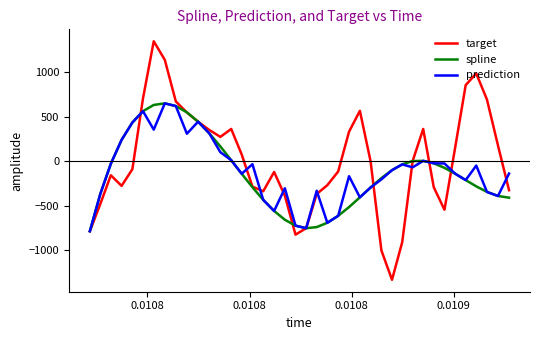

Which series has the largest range (max minus min)?

target